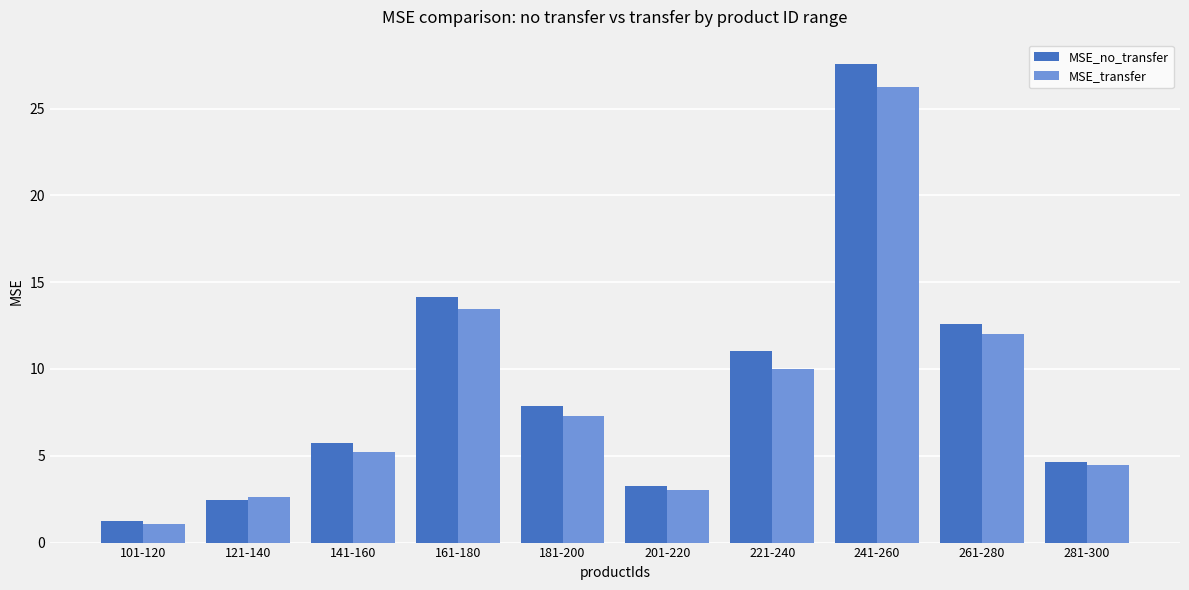

What is the difference between the highest and lowest values at 181-200?

0.6